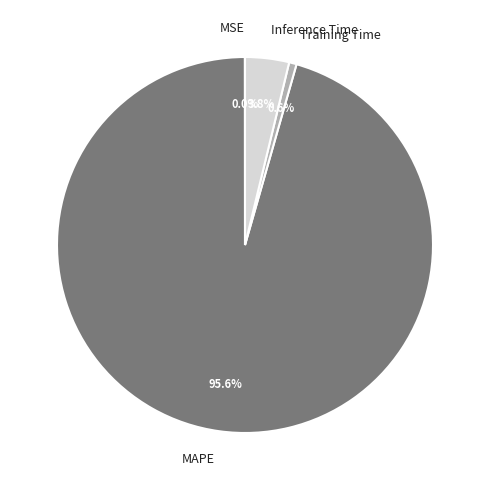

Which category has the biggest portion of the pie?

MAPE